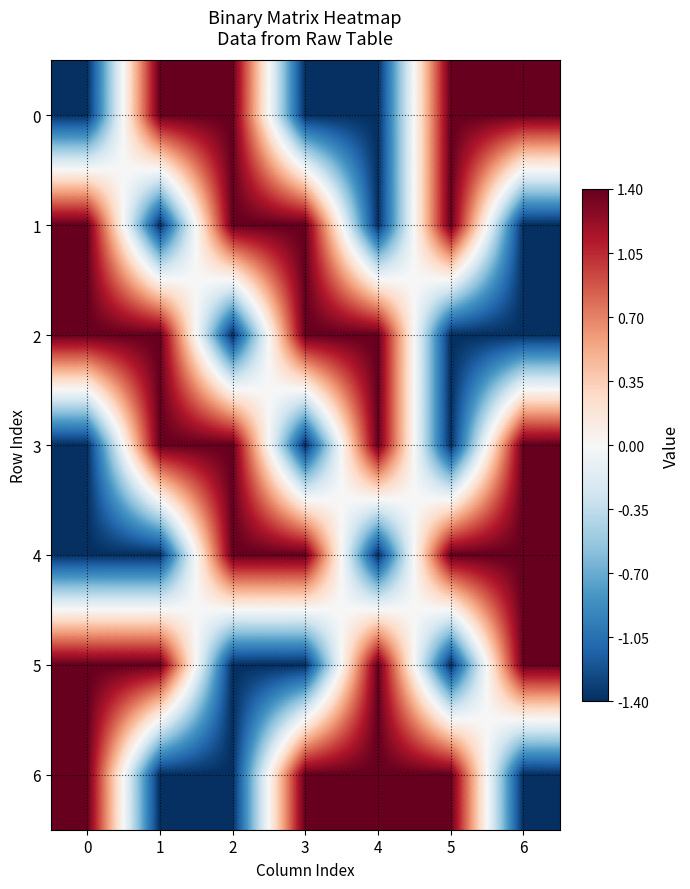

What is the maximum value shown in the chart?

1.4